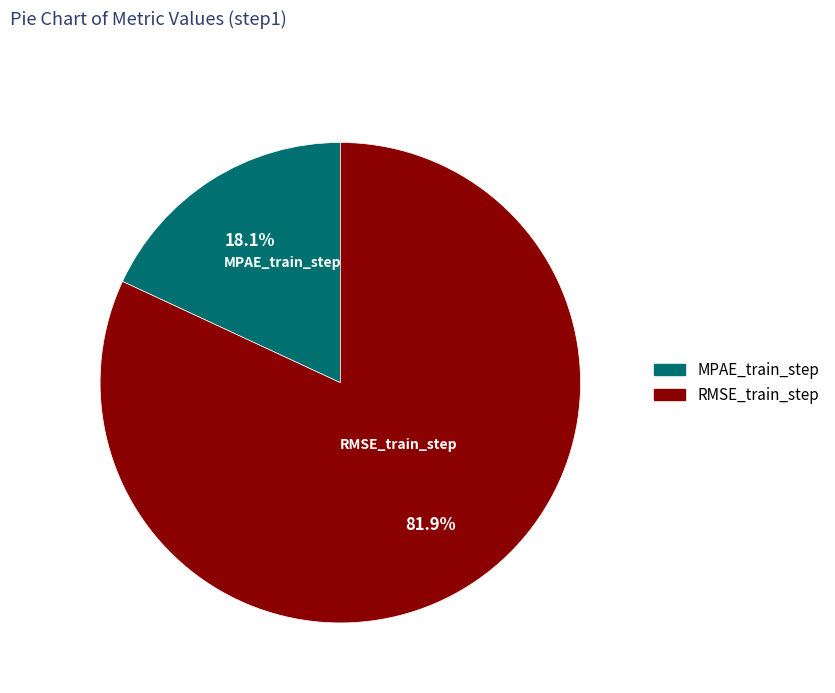

Which category has the smallest portion of the pie?

MPAE_train_step